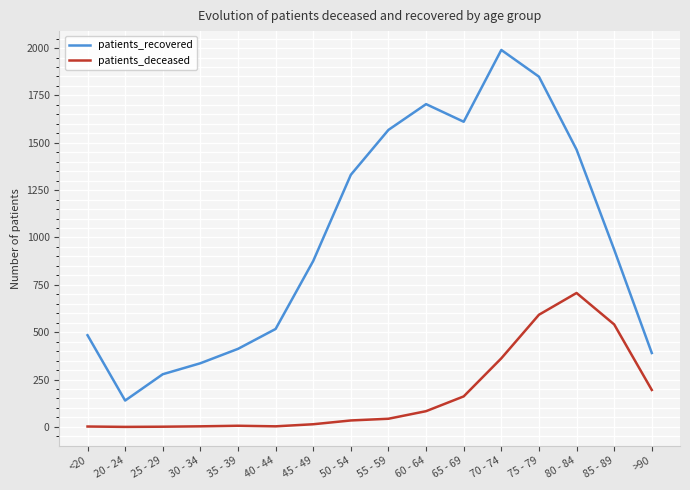

Between <20 and 20 - 24, which series saw the biggest shift?

patients_recovered